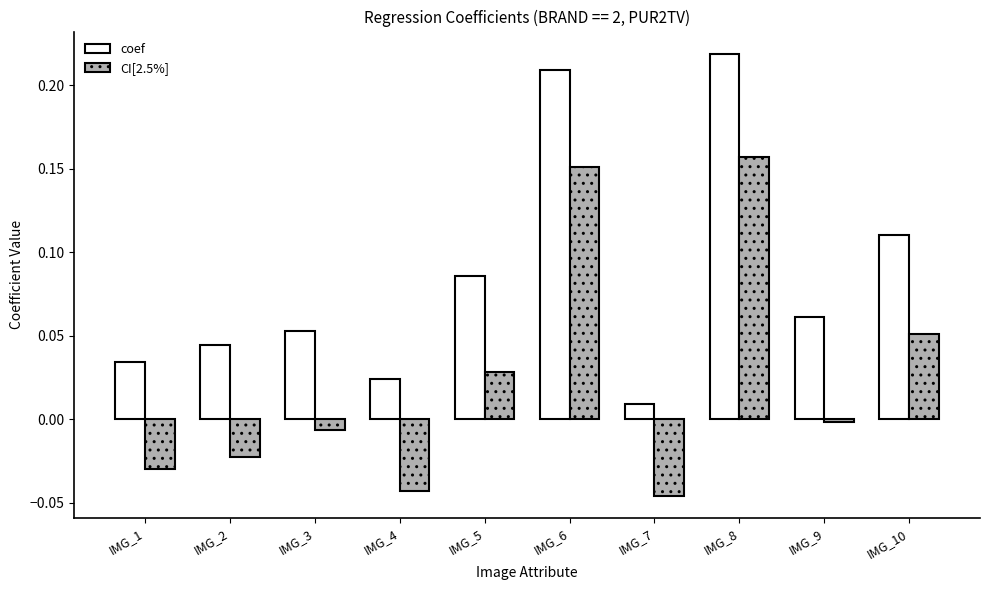

How many series are shown in this chart?

2